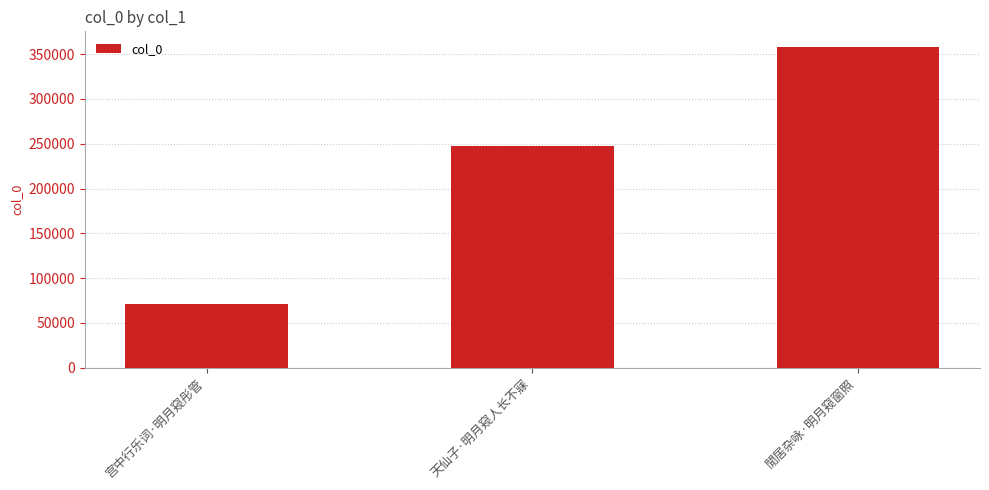

What is the label of the 3rd bar from the left?

閒居杂咏·明月窥窗照